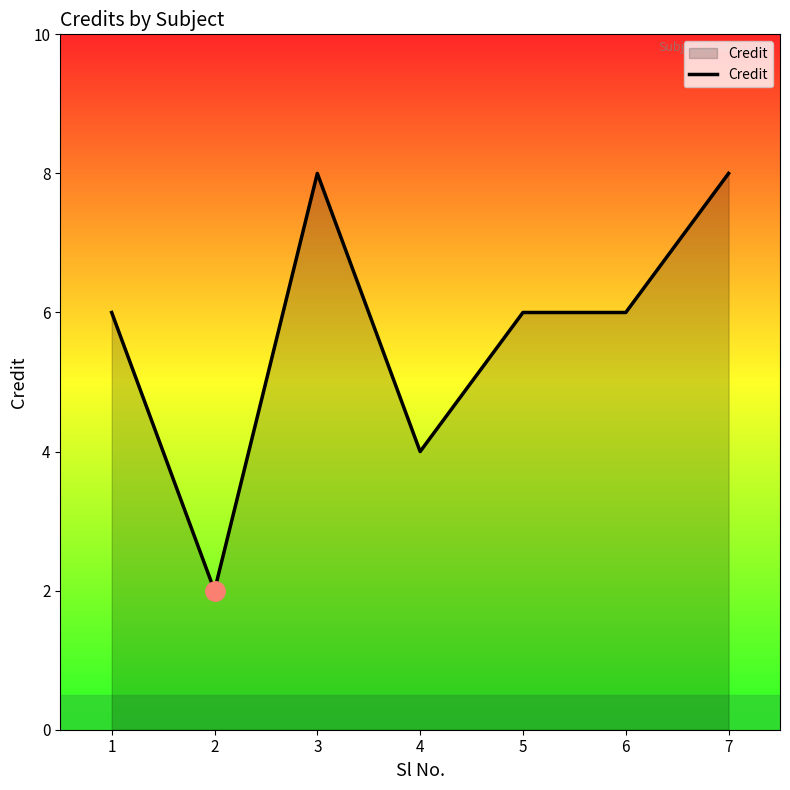

True or false: there are more than 0 points higher than both neighbors.

True